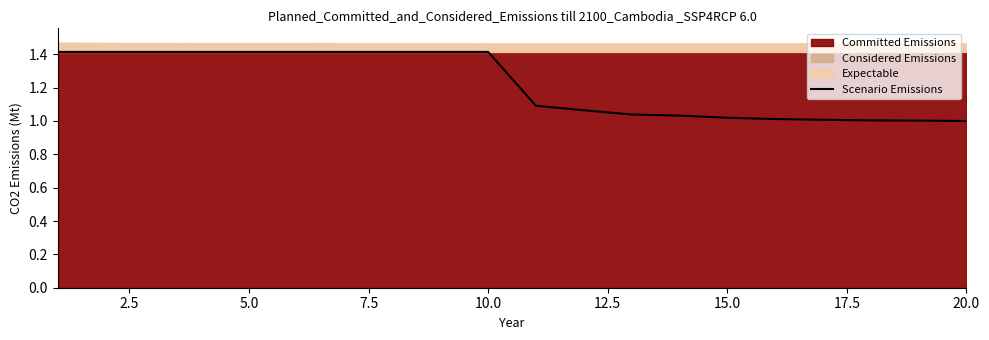

What is the difference between the maximum and second lowest values?

0.4